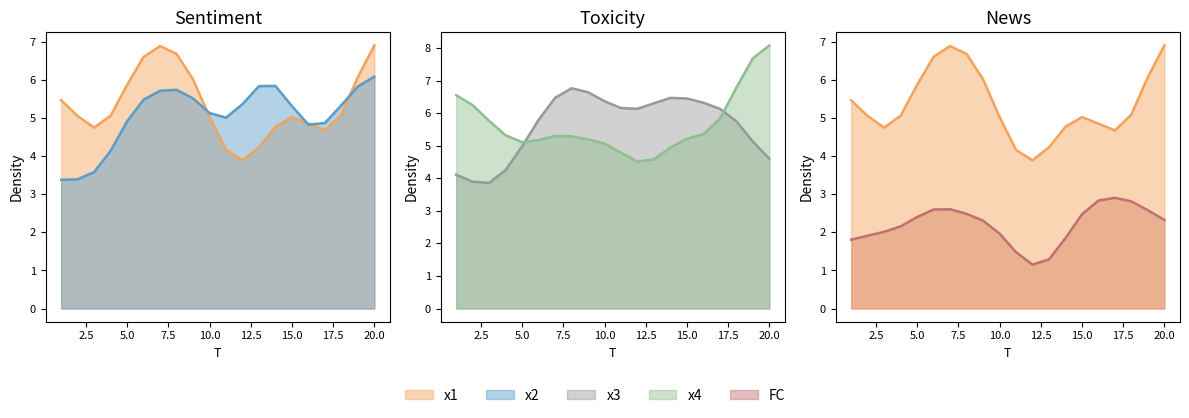

What are all the series names shown in the legend?

x1, x2, x3, x4, FC